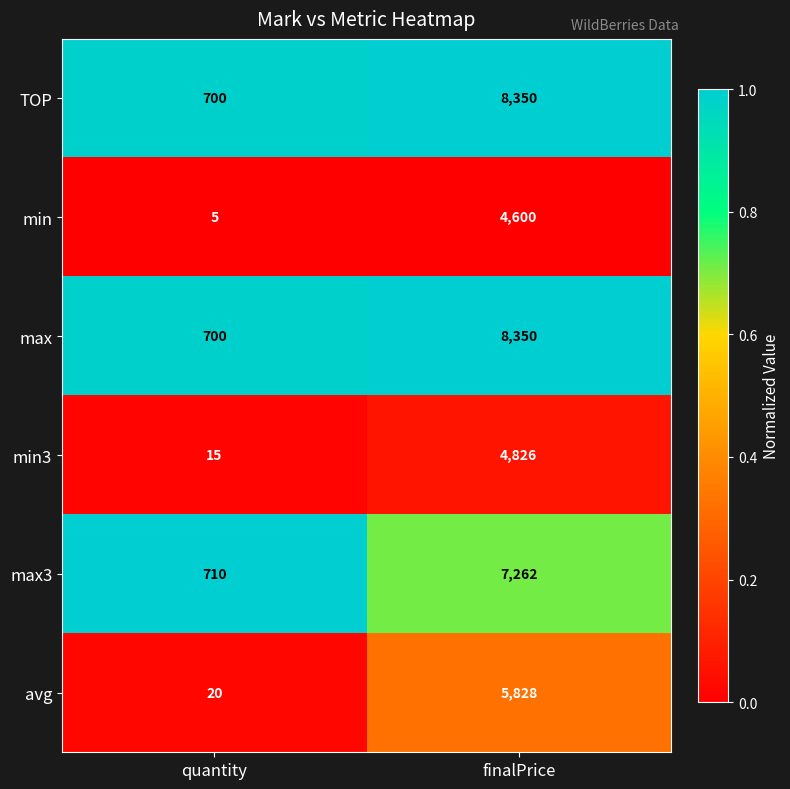

What is the maximum value shown in the chart?

8350